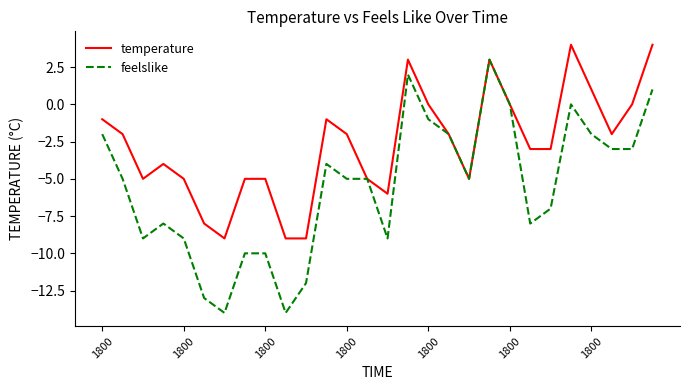

Which series has the largest total across all categories?

temperature